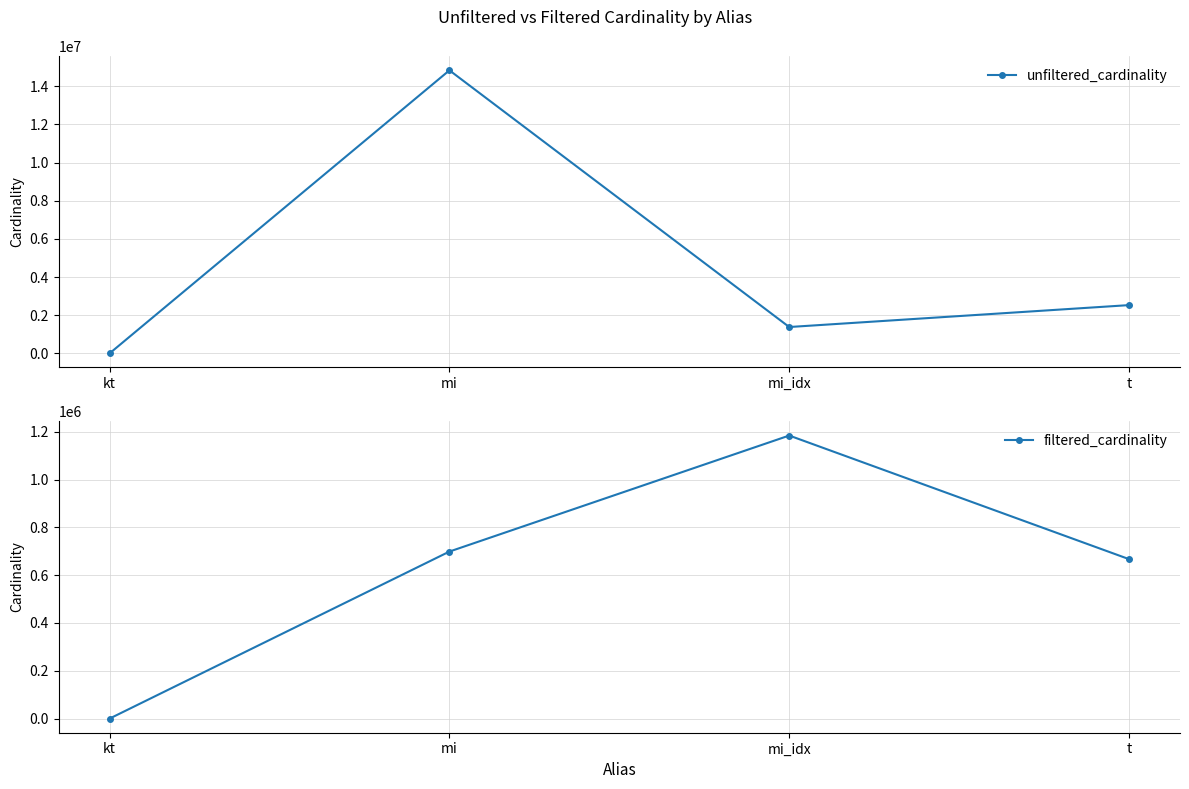

The filtered_cardinality series shows 666936 at t. True or false?

True